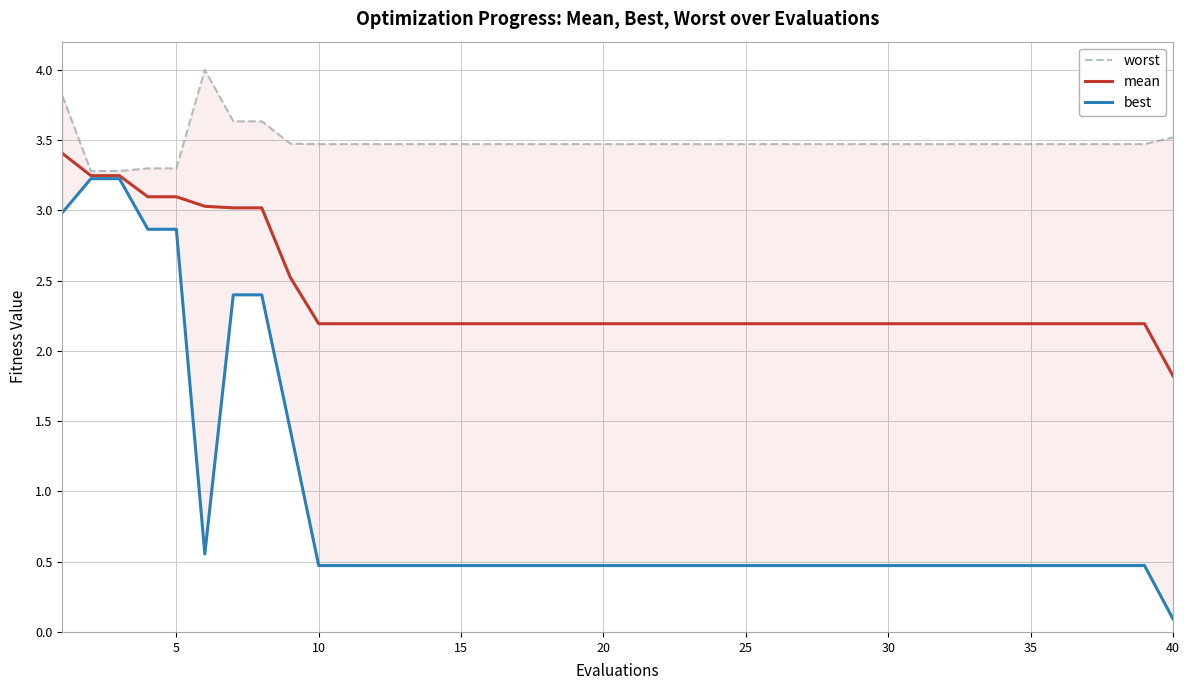

What is the difference between the maximum and minimum values in the worst series?

0.7